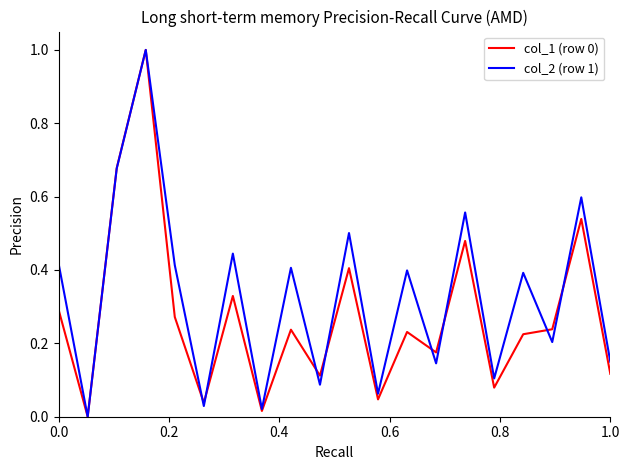

Which series has the largest total across all categories?

col_2 (row 1)